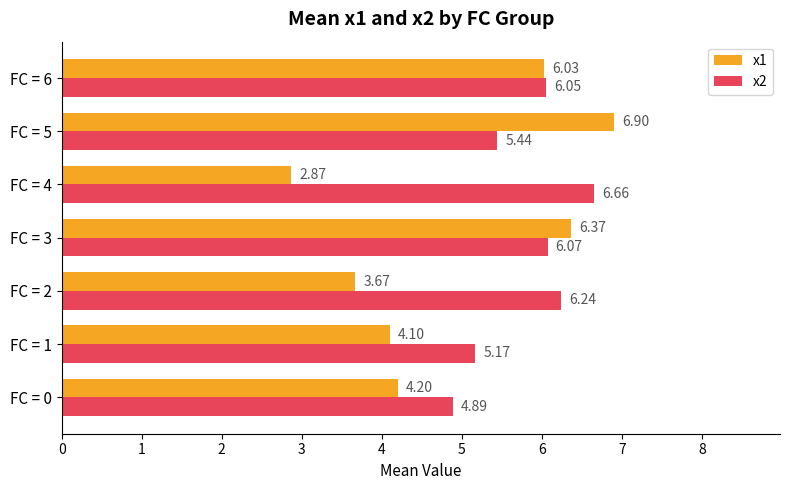

Which series has the largest total across all categories?

x2